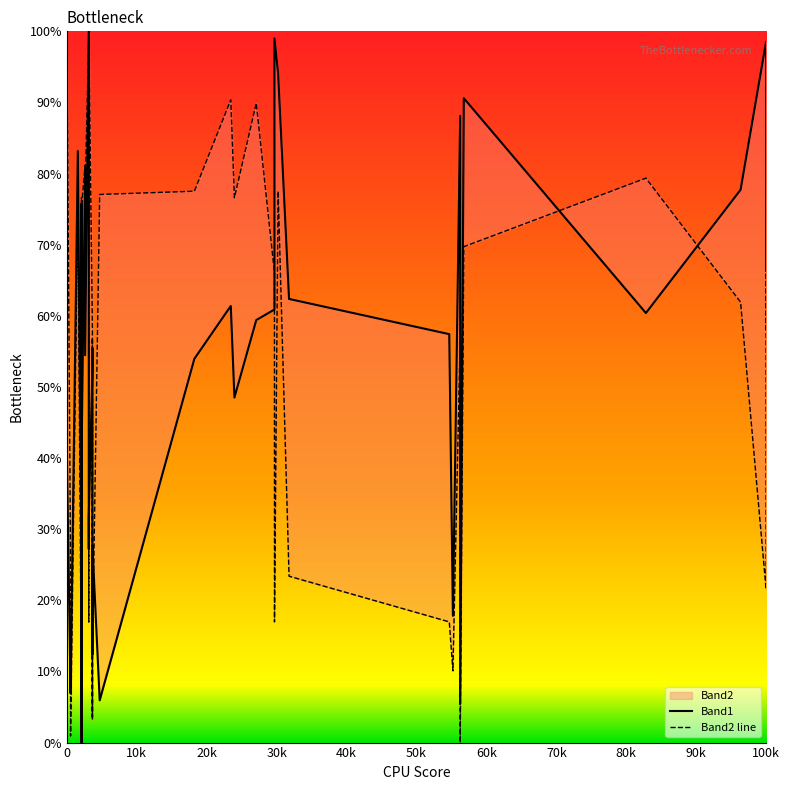

True or false: Band2 line and Band1 intersect in this chart.

True